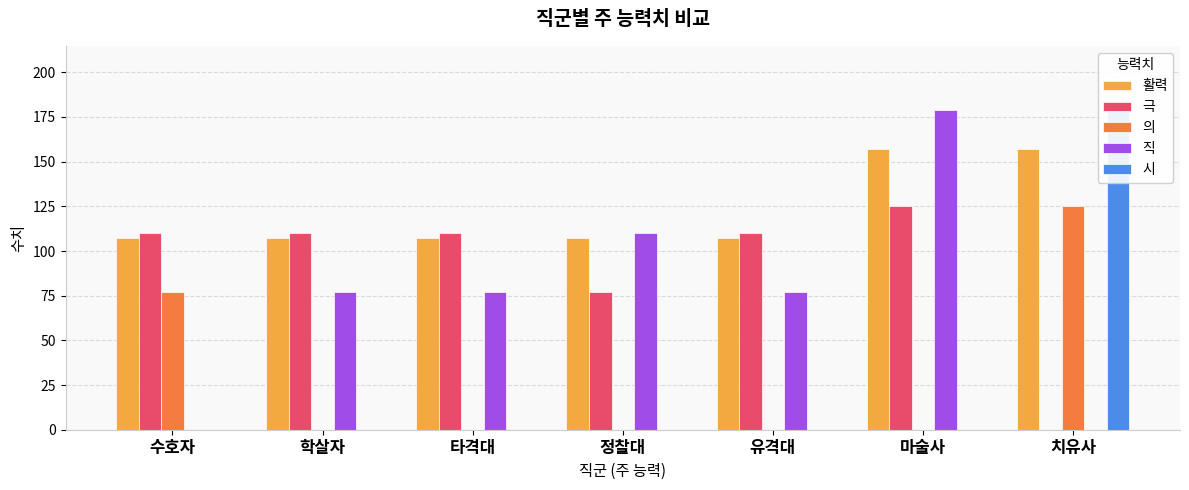

What is the label of the 3rd bar from the right?

유격대